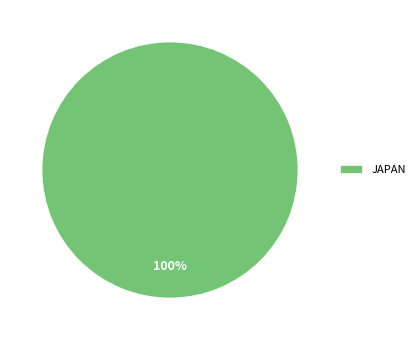

To the nearest percent, what portion does JAPAN represent?

100%